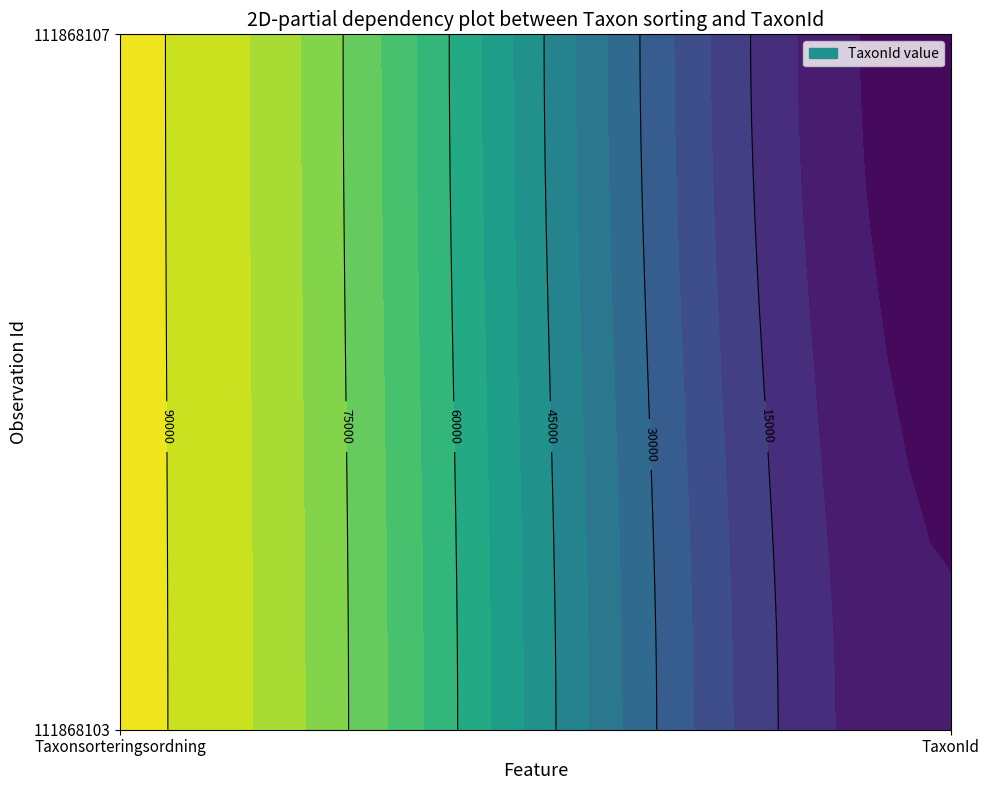

At Taxonsorteringsordning, list the series in order from largest to smallest.

111868103, 111868107